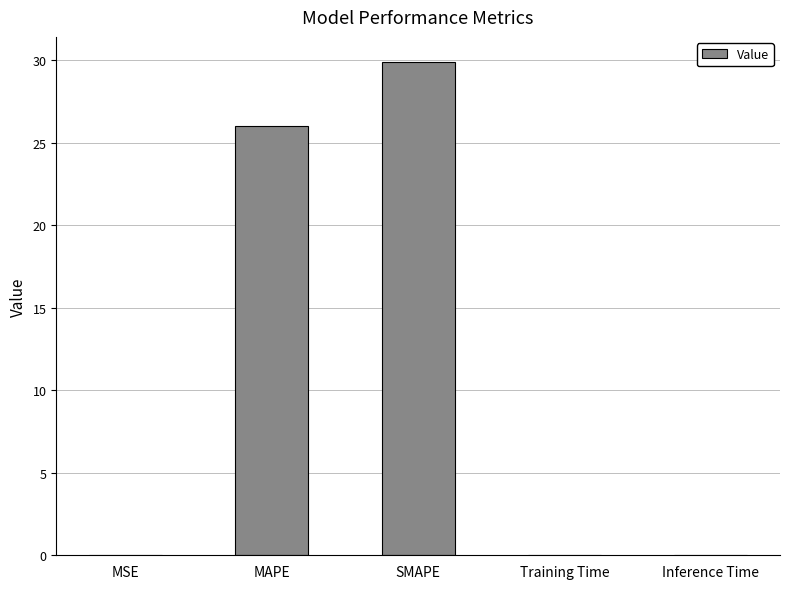

What is the approximate value at MAPE?

26.0